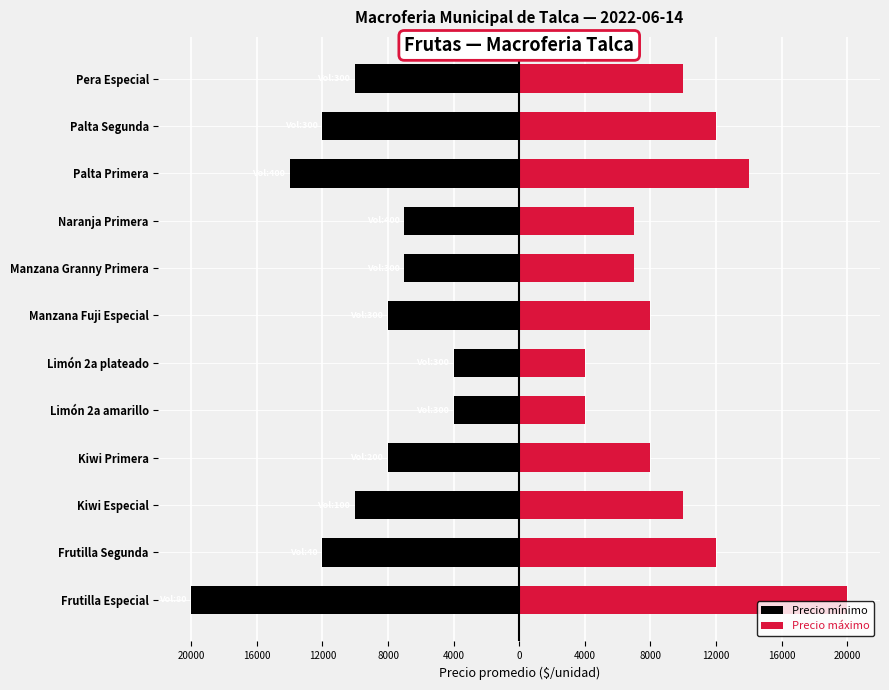

Reading right to left, list all the values displayed in this chart.

Precio mínimo: -10000	-12000	-14000	-7000	-7000	-8000	-4000	-4000	-8000	-10000	-12000	-20000
Precio máximo: 10000	12000	14000	7000	7000	8000	4000	4000	8000	10000	12000	20000